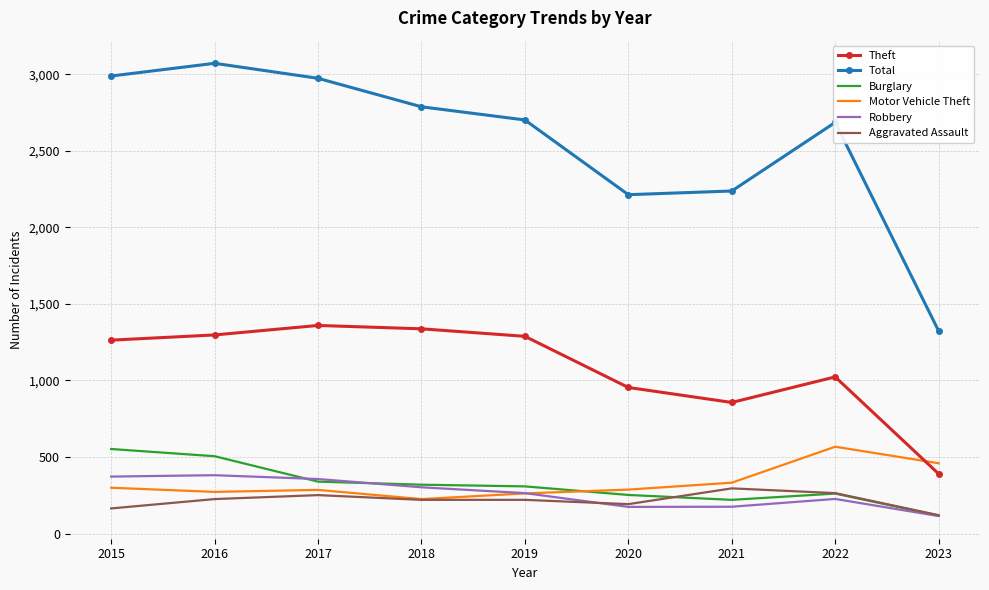

What is the total value across all series at 2022?

5026